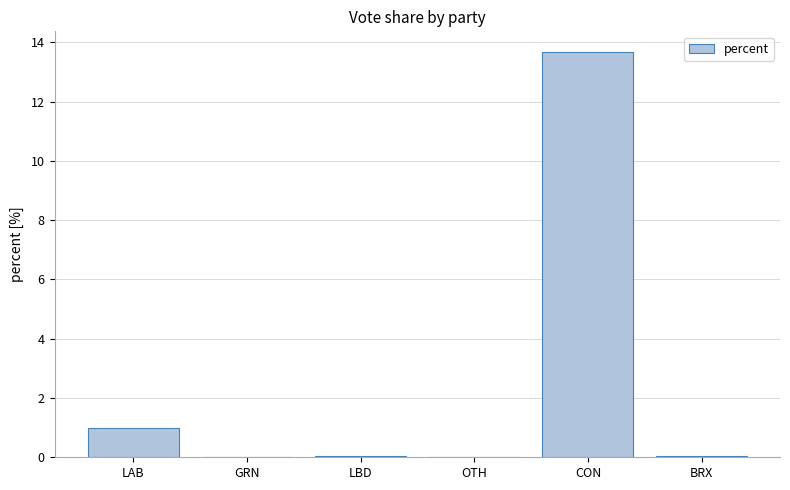

What is the difference between the maximum and second lowest values?

13.7